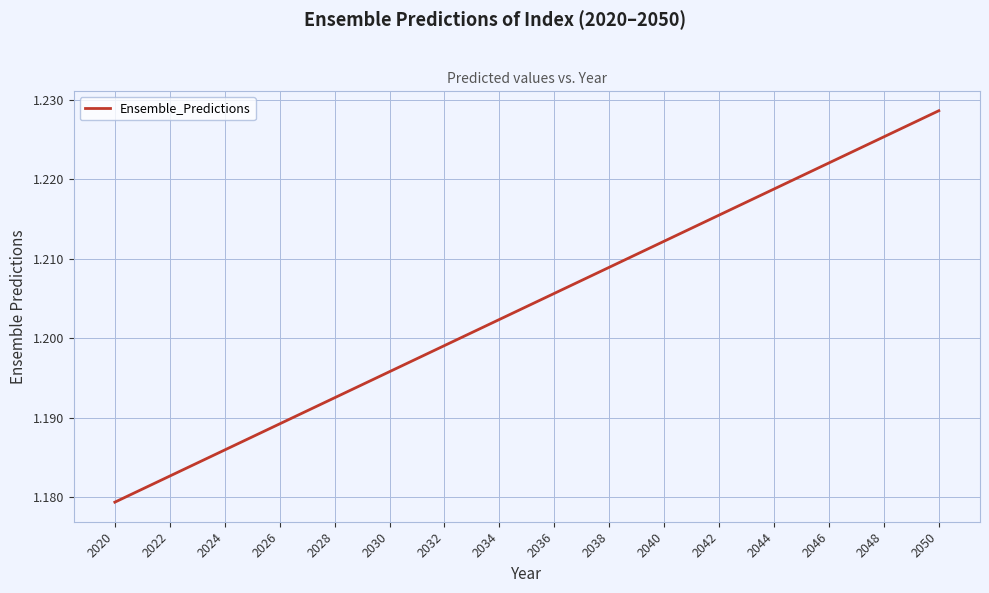

Which category has the highest value across all series?

2050